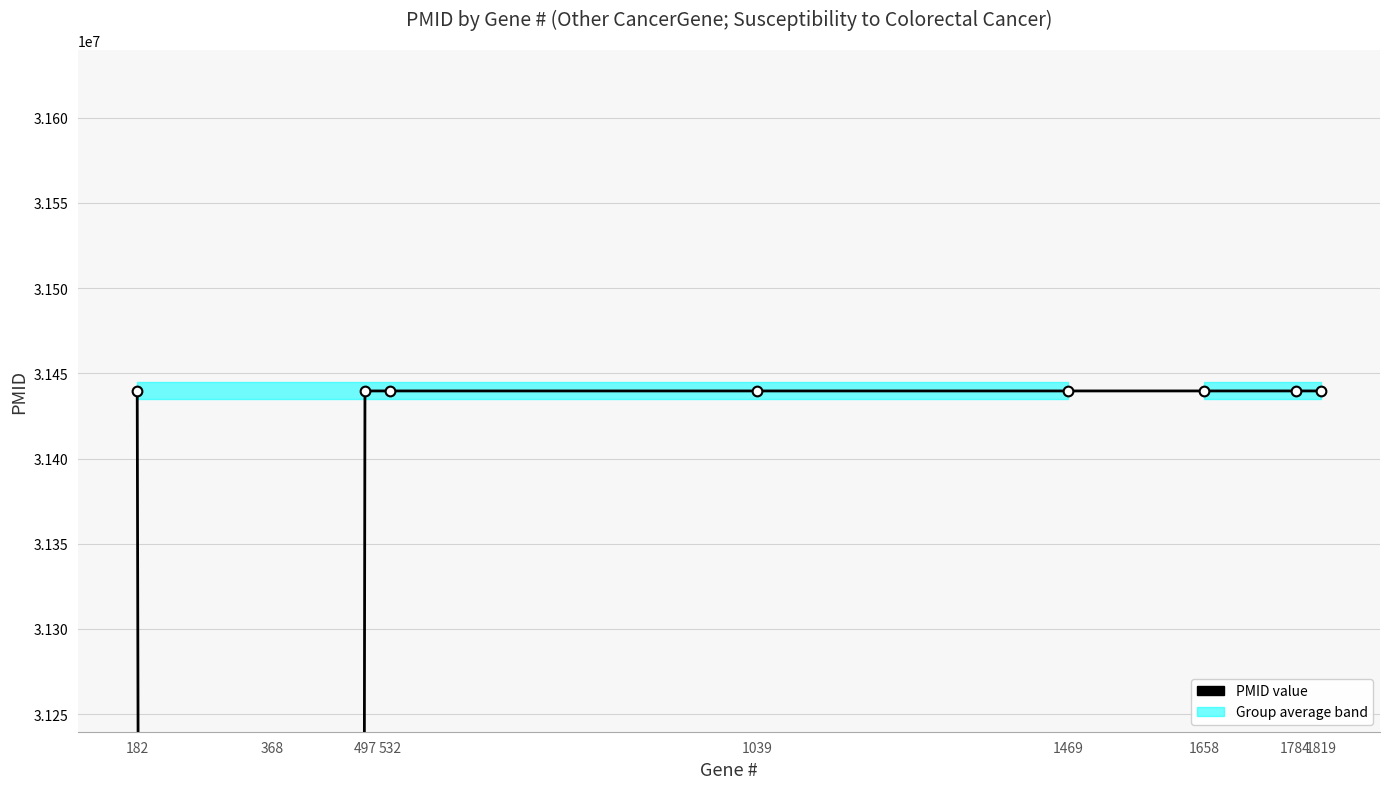

What is the sum of the values at 532 and 1819?

62879384